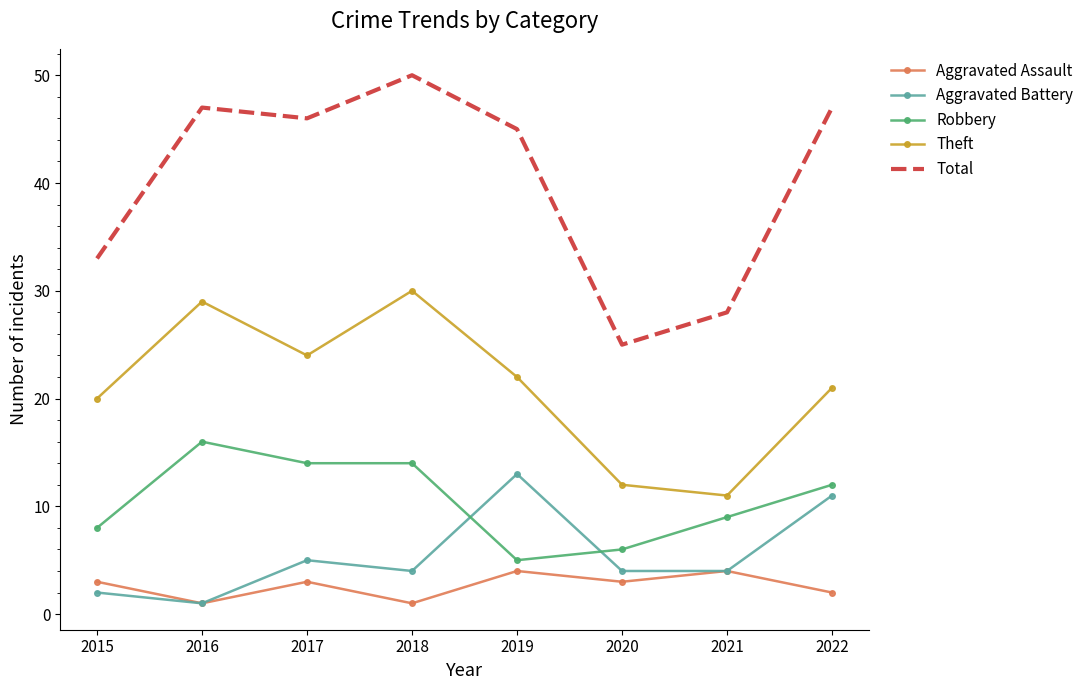

Which series has the widest spread of values?

Total